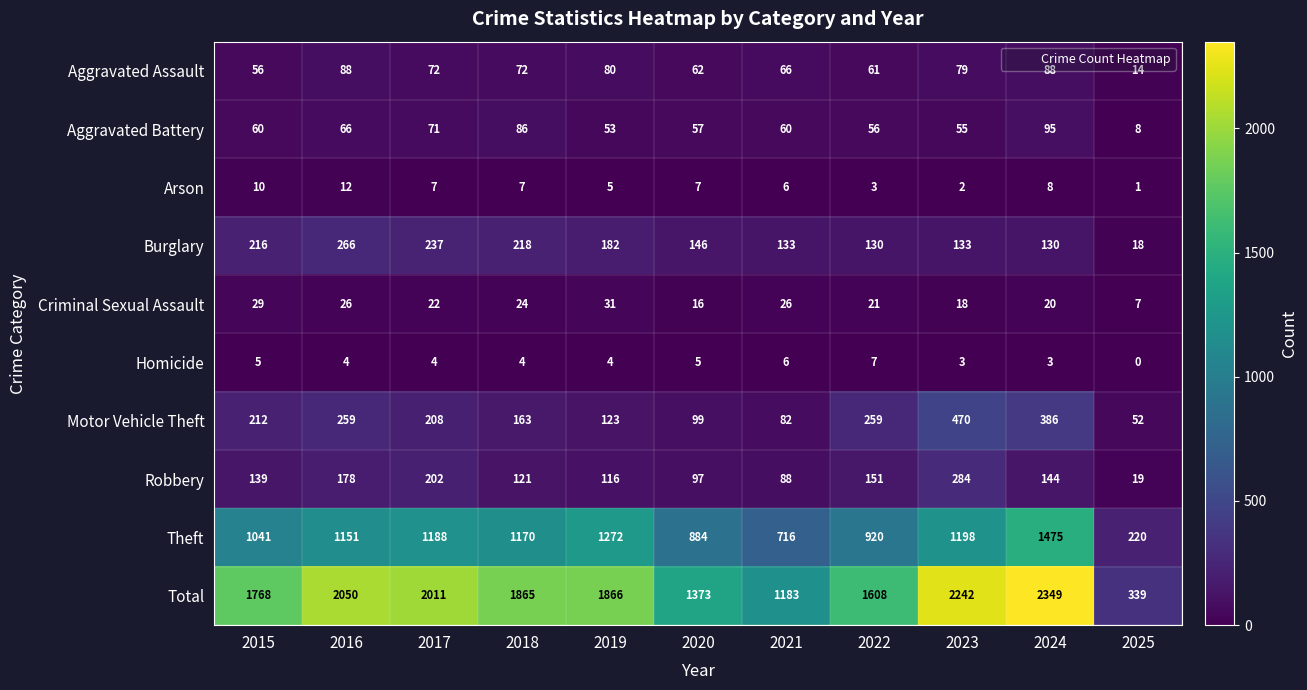

At which category is the sum across all series the highest?

2024